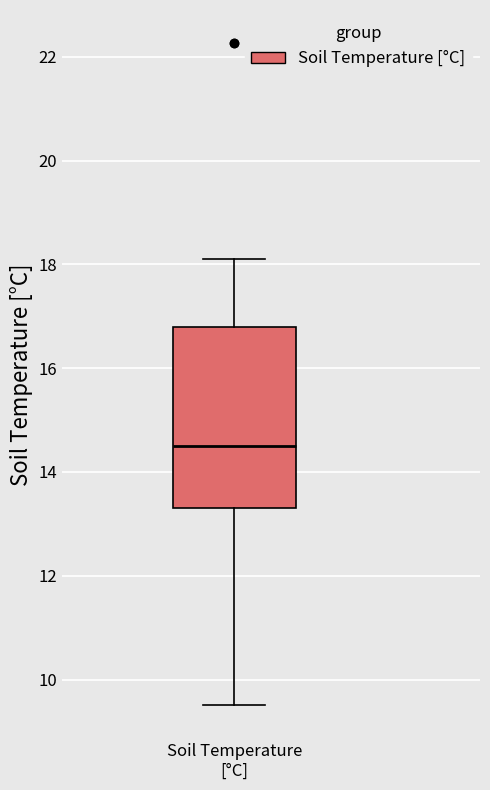

Transcribe this box plot: give where the median line is, the range the box spans, and where the two whiskers end, as read against the y-axis. The values are not printed on the chart, so give them approximately, as read against the axis.

median 14.6, box 13.4 to 16.8, whiskers 9.6 to 18.2